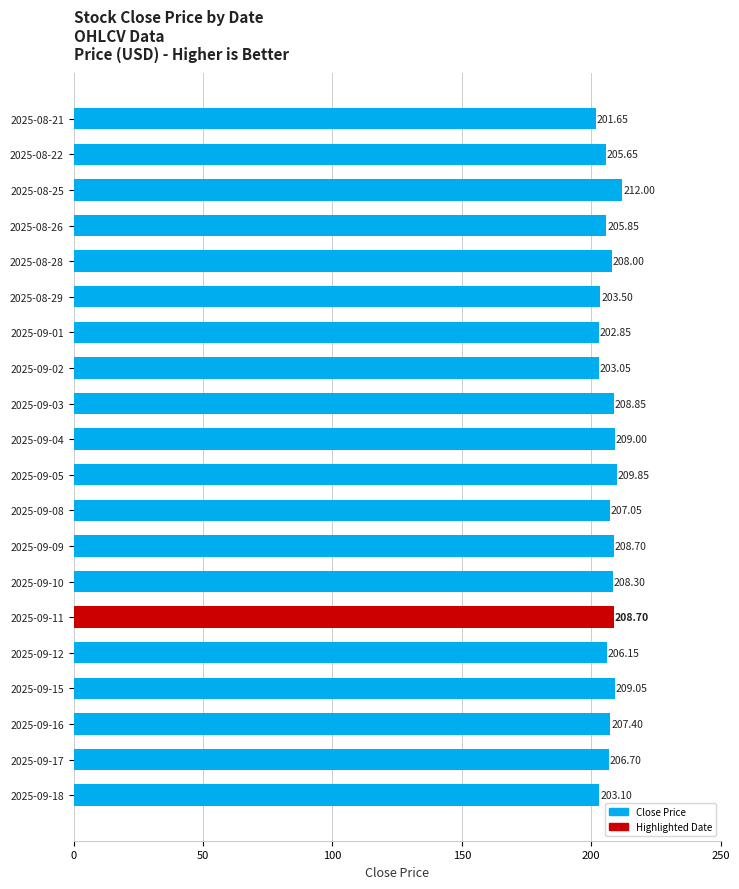

Between 2025-09-17 and 2025-09-09, which is larger?

2025-09-09